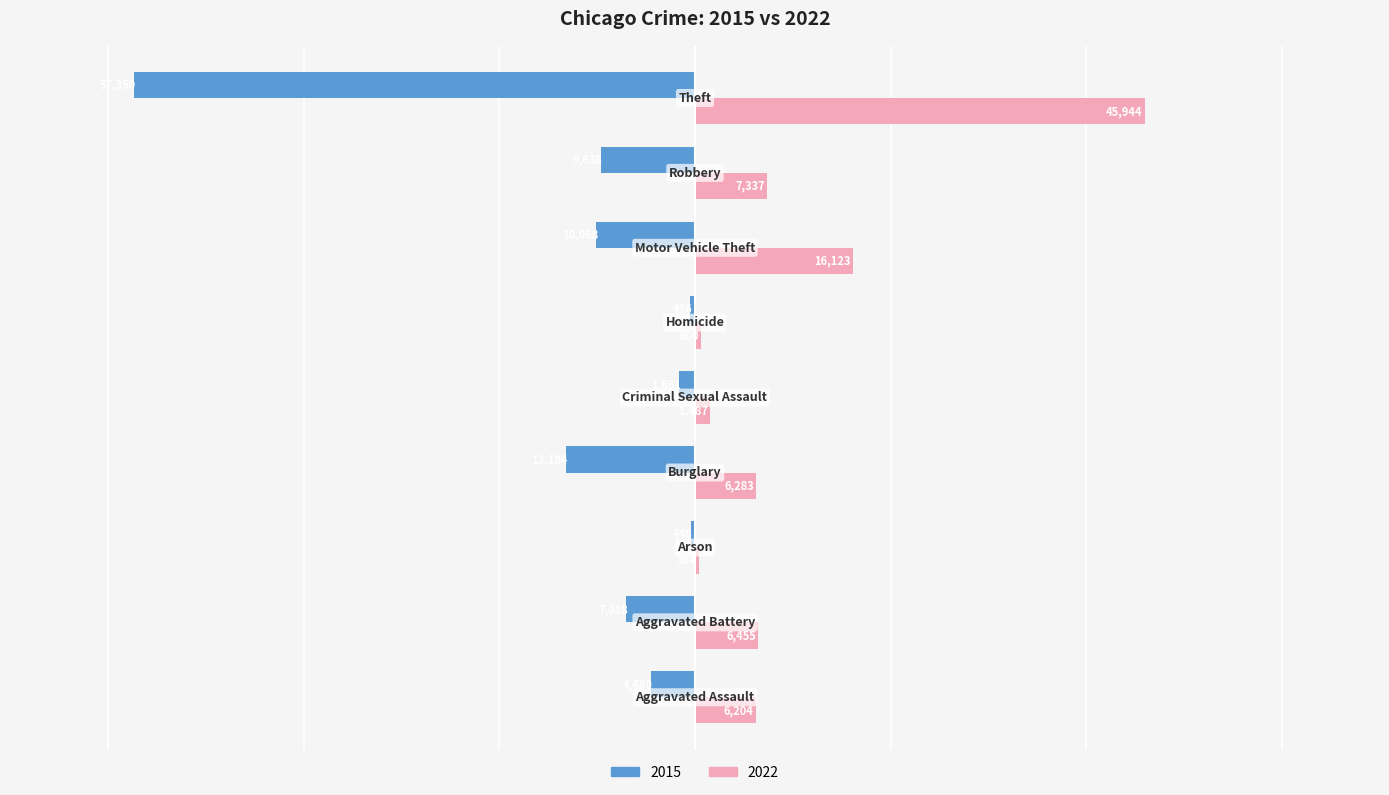

What is the sum of all 2022 values?

90797